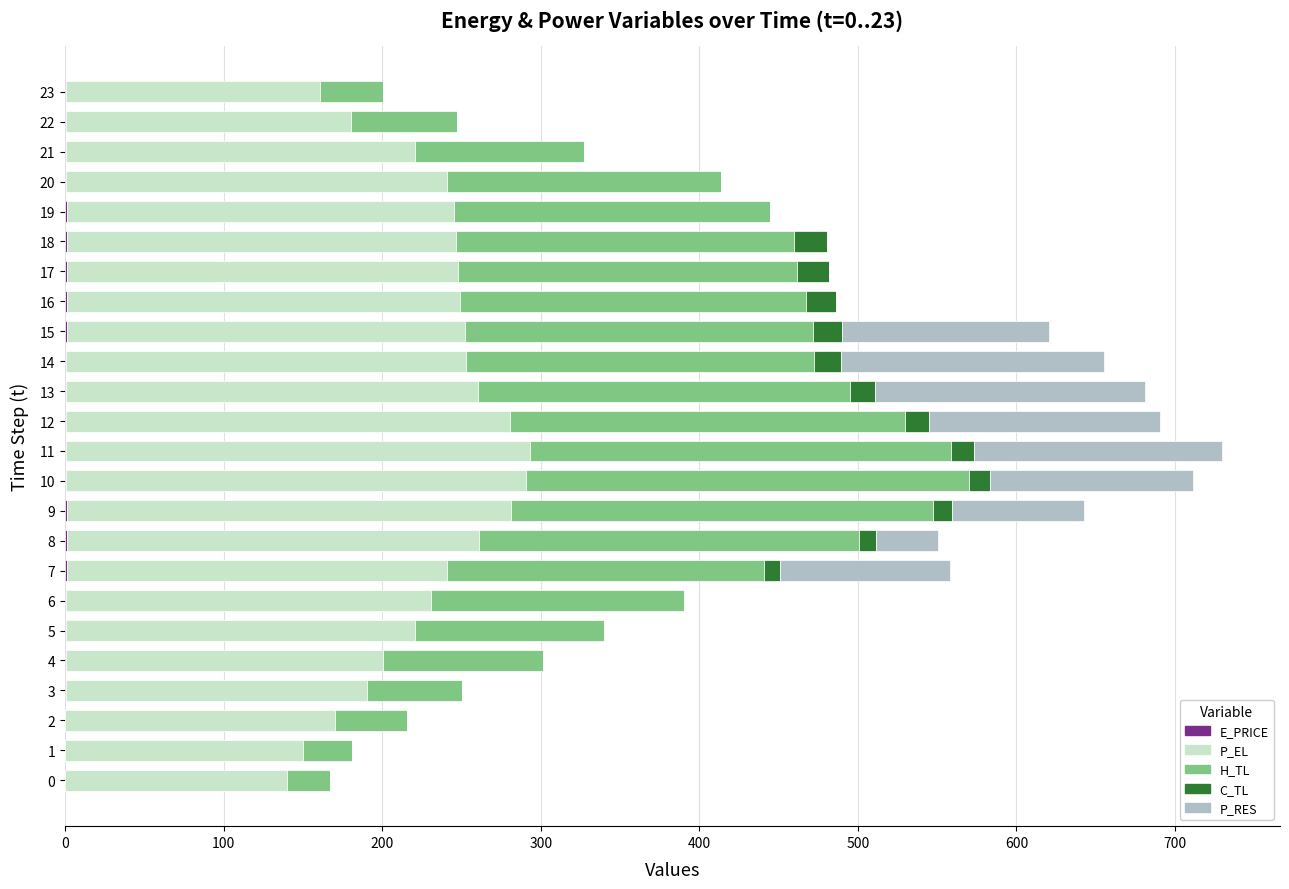

Count the number of categories in the chart.

24